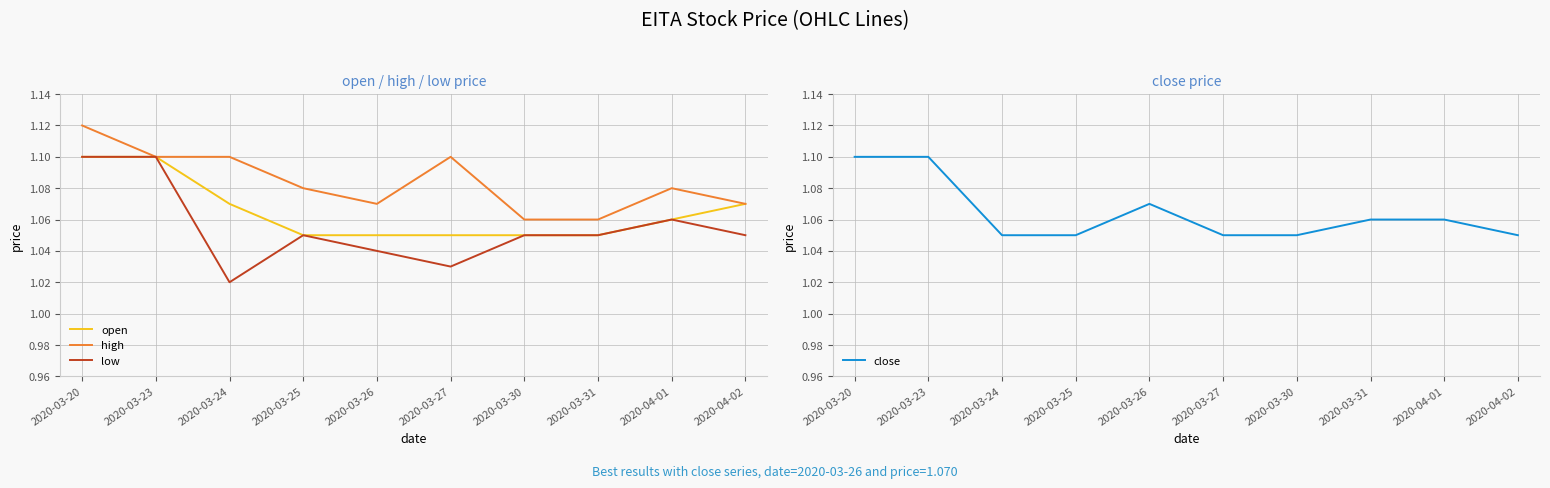

The close series shows 0.7 at 2020-03-20. True or false?

False